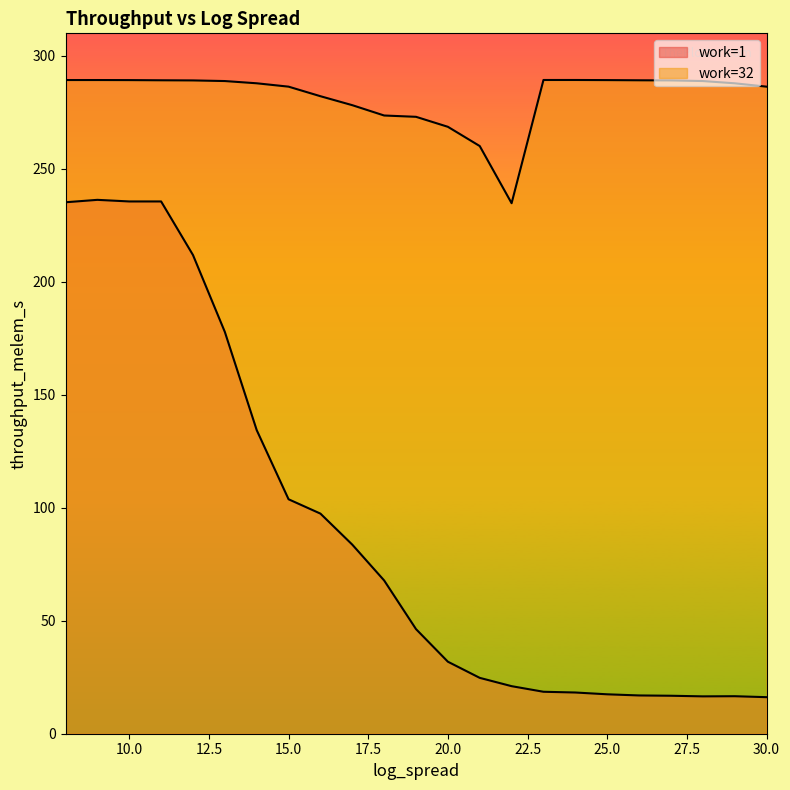

What is the difference between the highest and lowest values at 14?

153.5